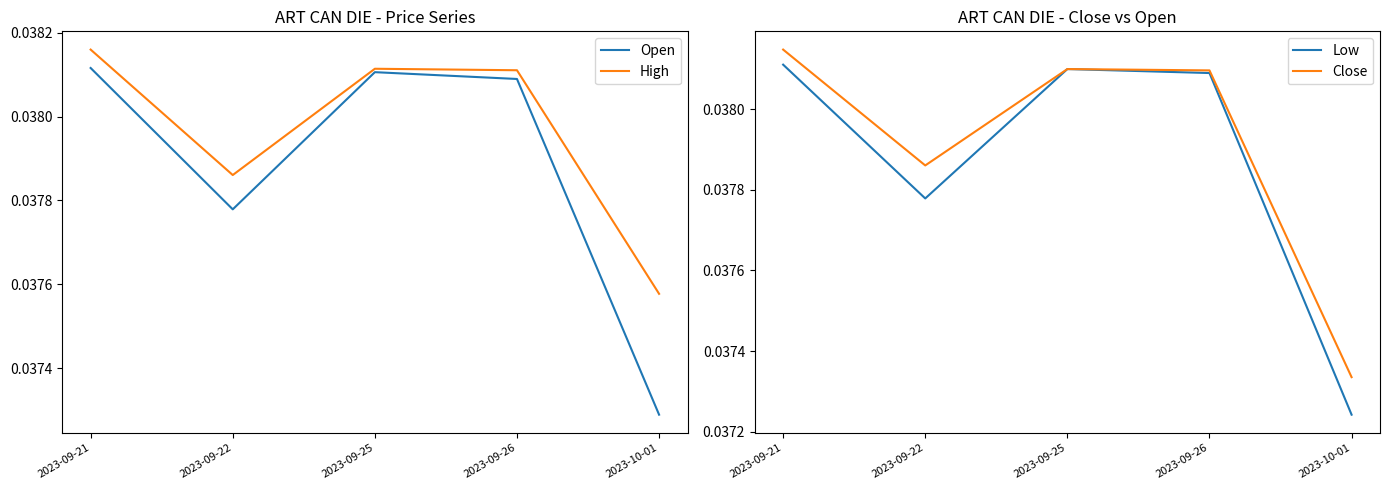

True or false: Open and High intersect in this chart.

False